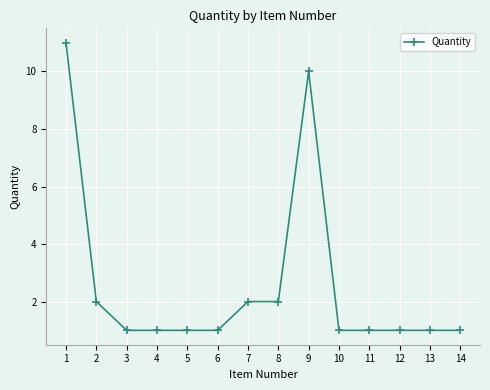

Is this an area chart (filled region under the line)?

No